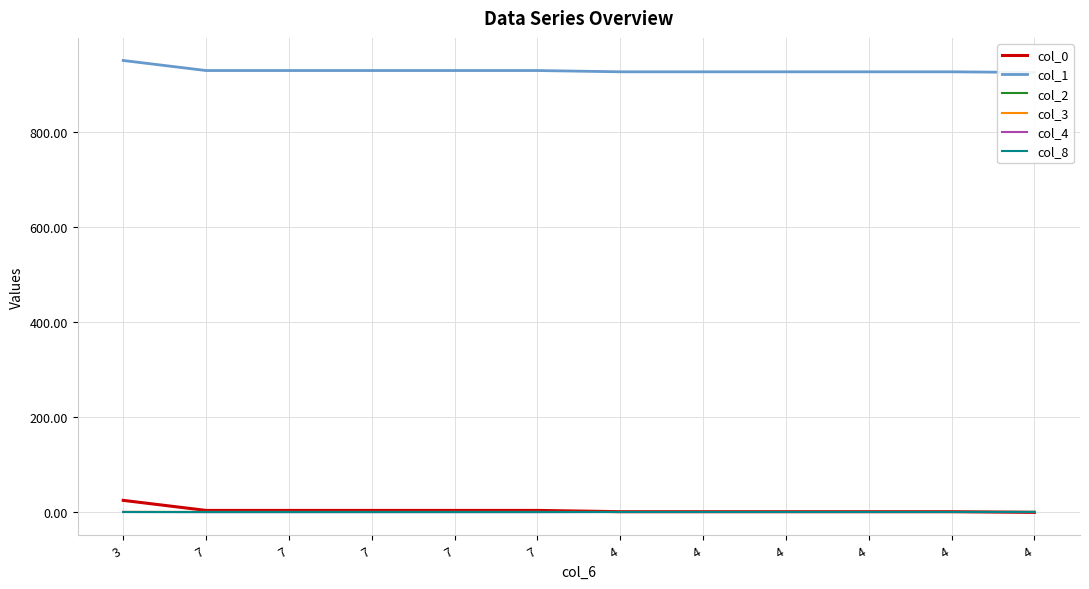

How many times do col_2 and col_8 cross each other?

1